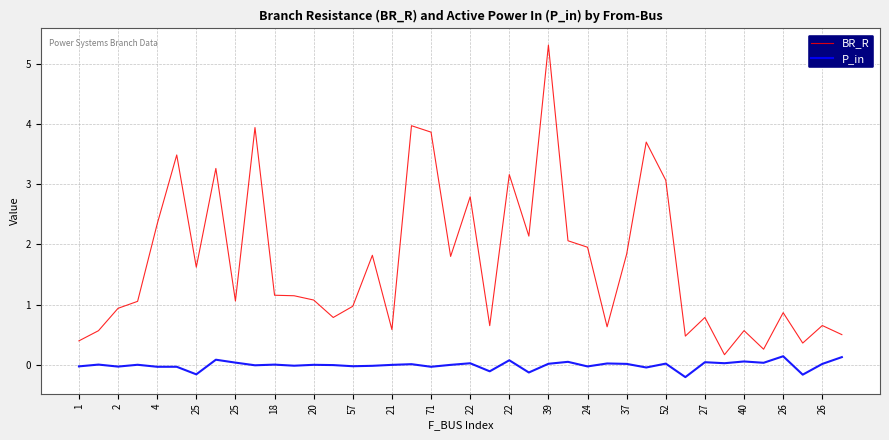

What is the greatest value displayed?

5.3